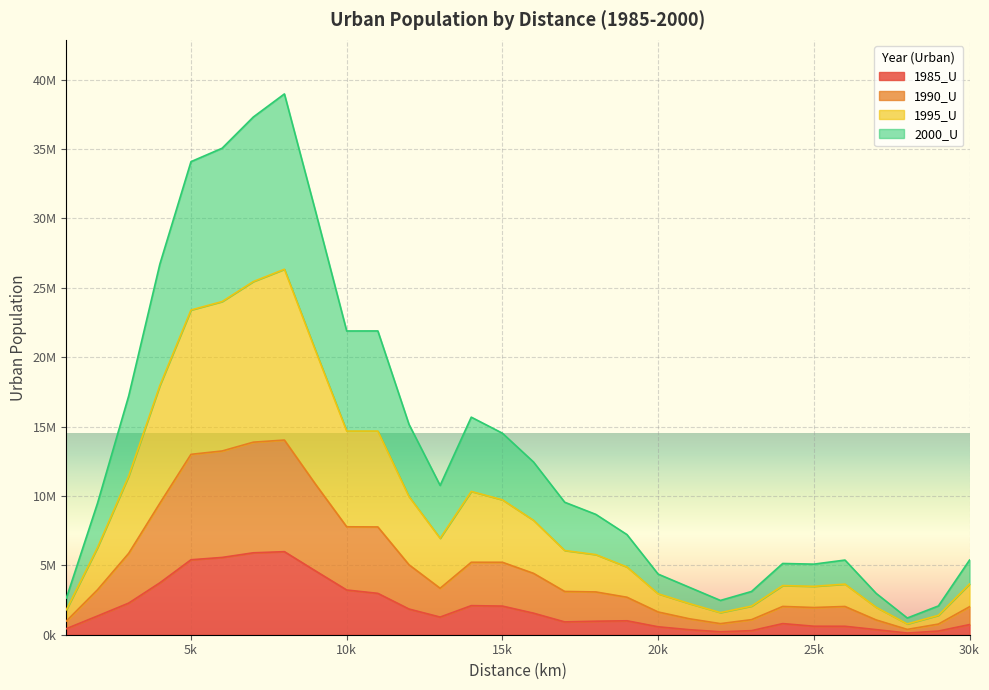

In 1995_U, how many points are higher than both neighbors (excluding endpoints)?

5